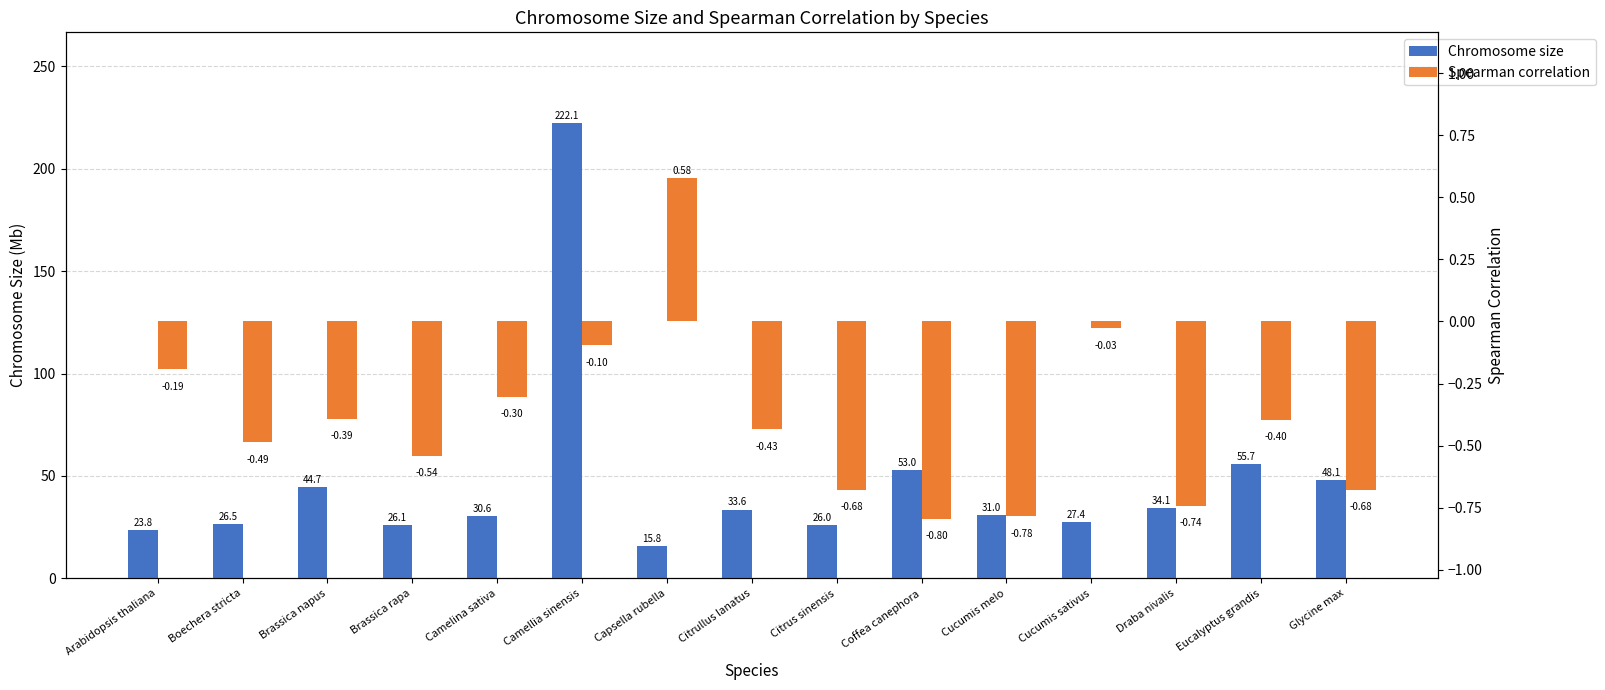

What is the label of the 14th bar from the left?

Eucalyptus grandis